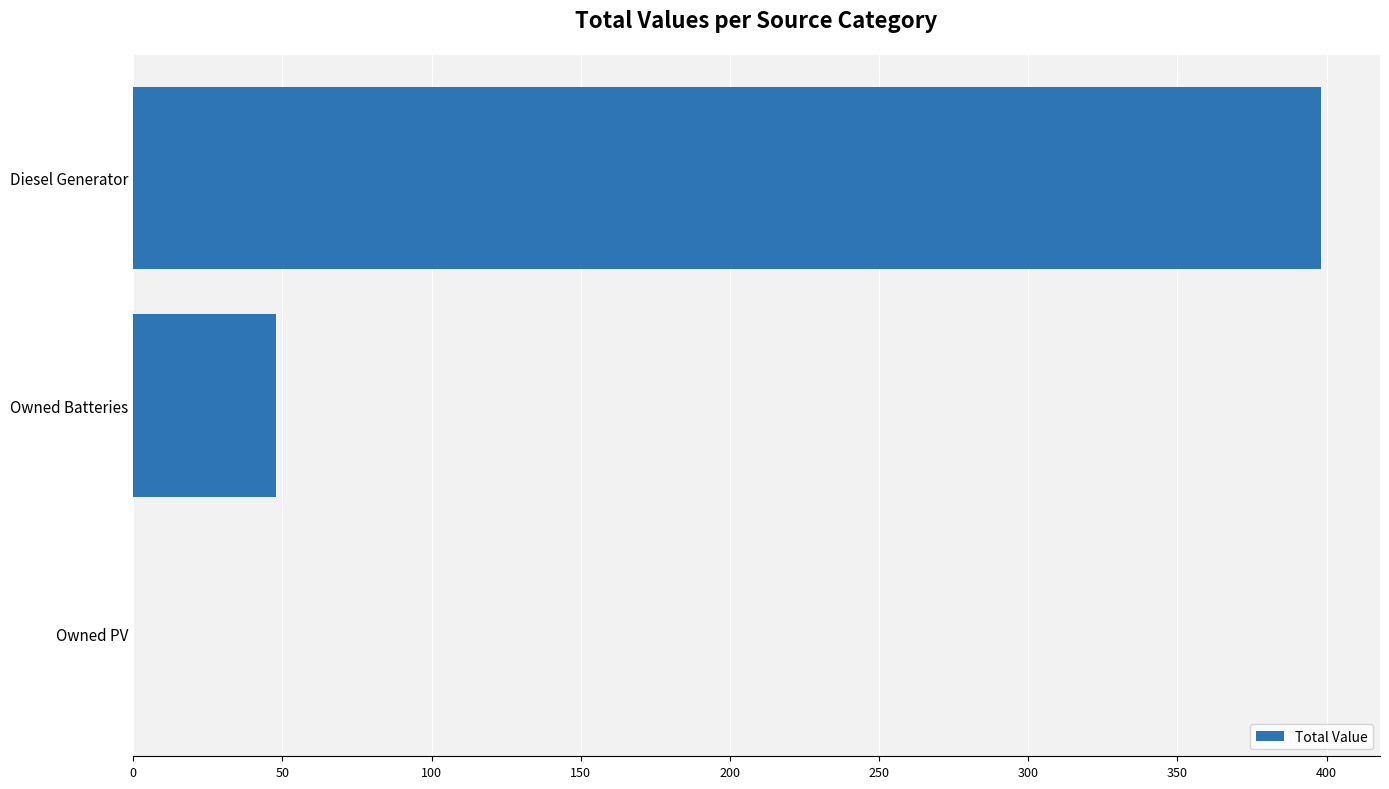

Is it true that the value at Owned PV is 129.2?

False